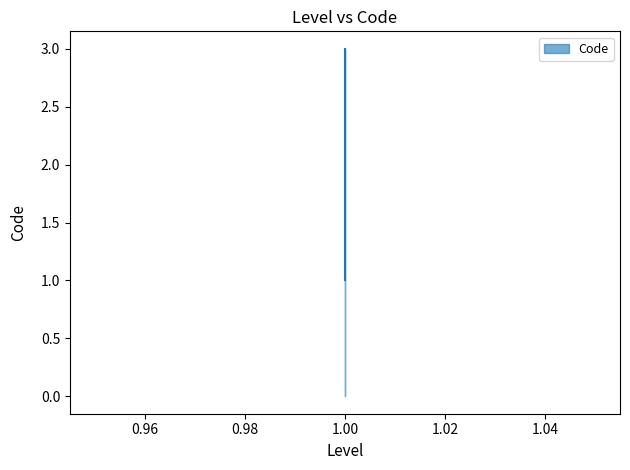

What is the value of the 1st point from the left?

1